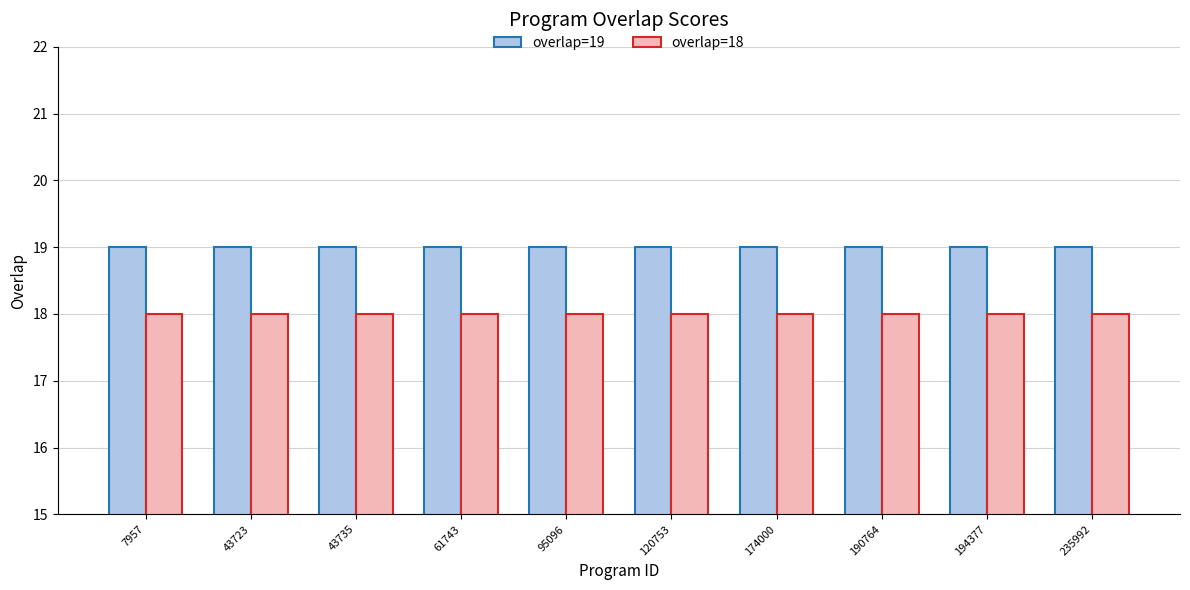

What is the maximum value shown in the chart?

19